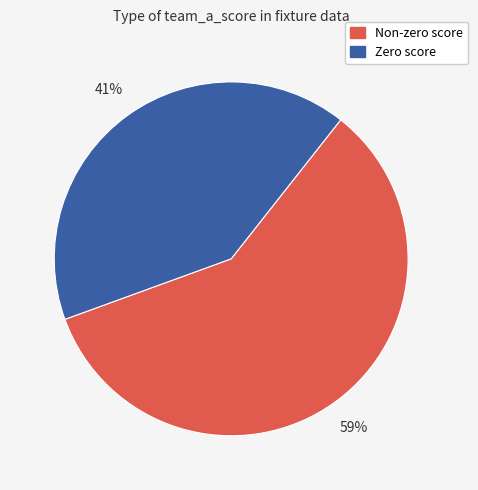

To the nearest percent, what is the difference between the largest and smallest slice percentages?

18%